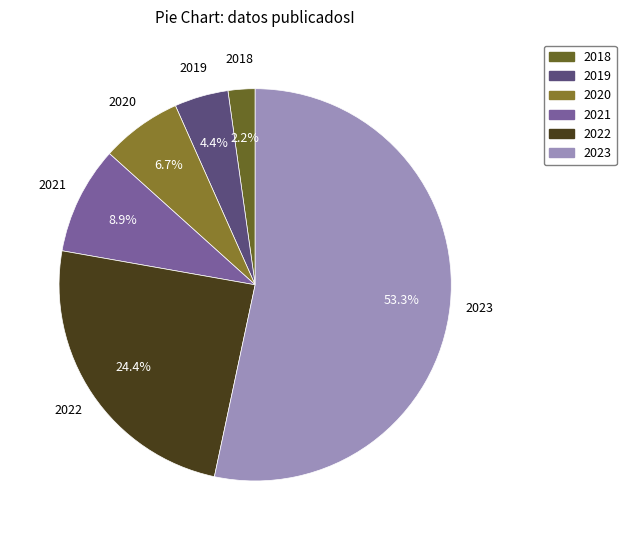

To the nearest percent, what is the difference between the largest and smallest slice percentages?

51%